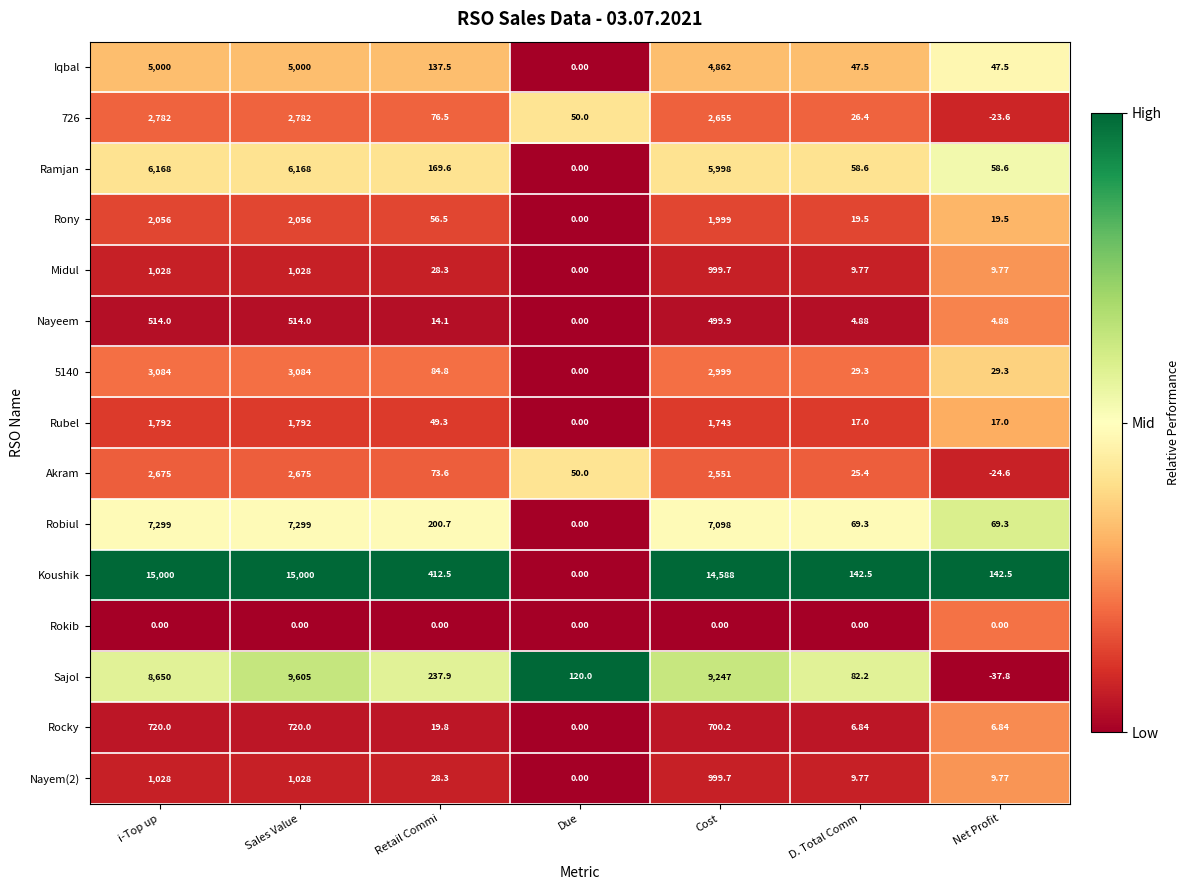

At how many categories does at least one series exceed 0?

7